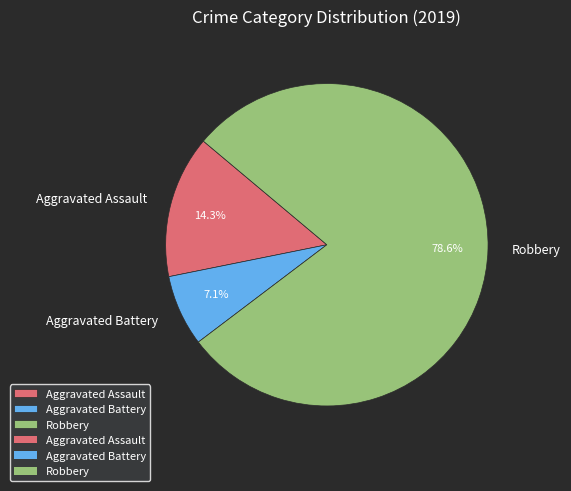

To the nearest percent, what portion does Aggravated Battery represent?

7%